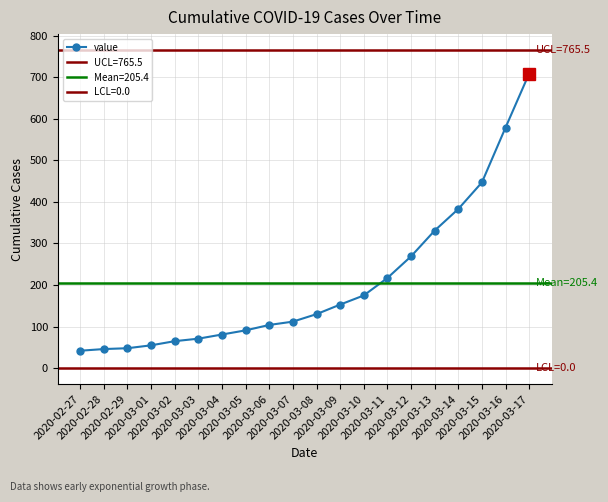

What is the approximate value at 2020-03-04, to the nearest 10?

80